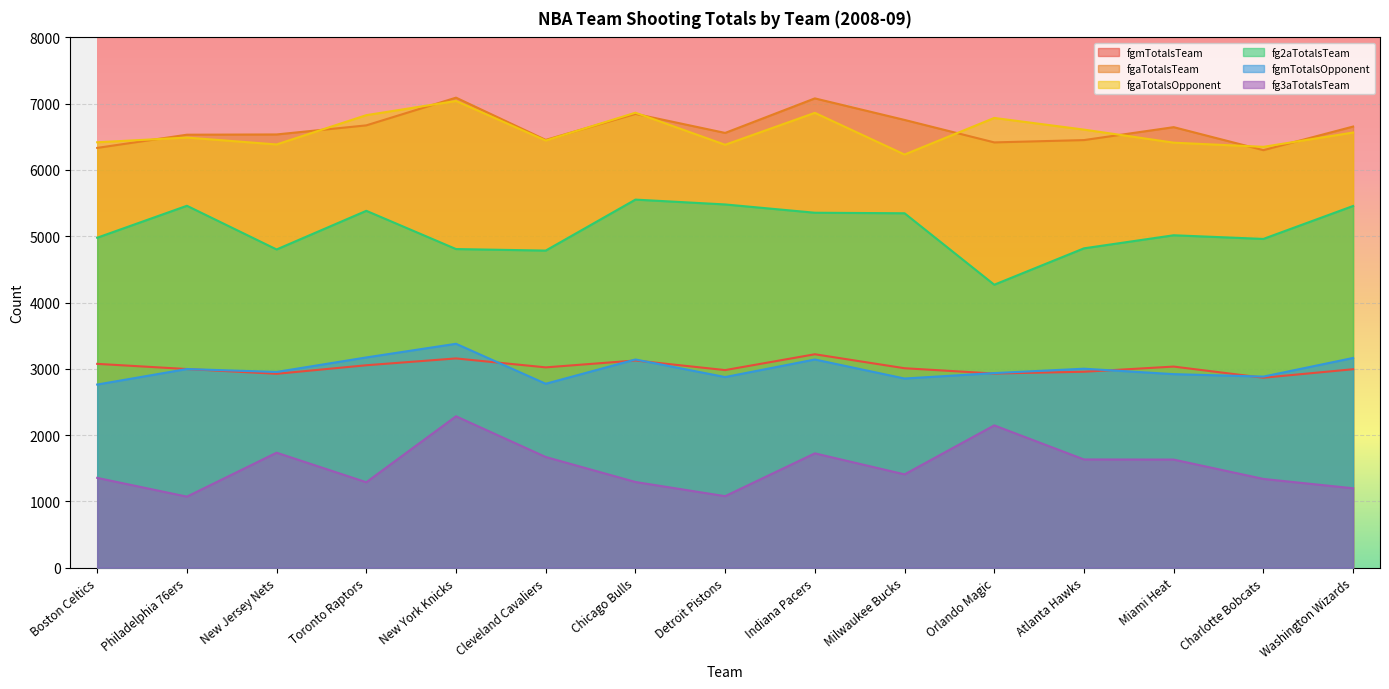

Reading left to right, transcribe all the data shown in this chart.

fgmTotalsTeam: 3075	2997	2925	3054	3157	3022	3126	2981	3220	3009	2929	2956	3034	2866	2994
fgaTotalsTeam: 6333	6532	6536	6673	7091	6454	6846	6559	7080	6755	6416	6451	6646	6299	6655
fgaTotalsOpponent: 6418	6489	6385	6827	7041	6444	6864	6380	6862	6233	6785	6609	6412	6349	6565
fg2aTotalsTeam: 4978	5460	4801	5384	4807	4784	5553	5480	5355	5347	4269	4818	5015	4960	5457
fgmTotalsOpponent: 2763	2997	2953	3172	3378	2775	3141	2876	3141	2854	2936	3002	2920	2883	3164
fg3aTotalsTeam: 1355	1072	1735	1289	2284	1670	1293	1079	1725	1408	2147	1633	1631	1339	1198